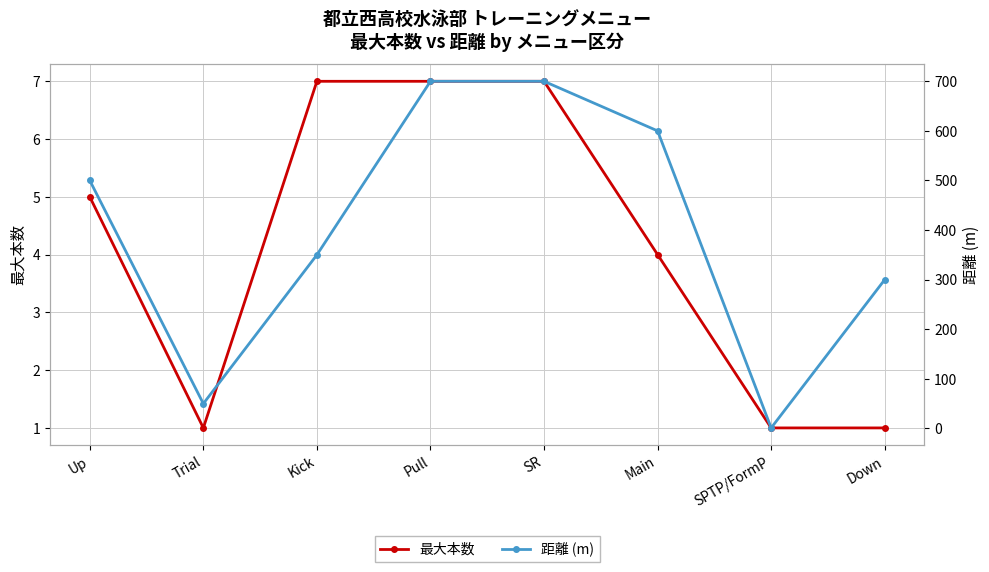

How many data points in 距離 (m) are above 500?

3